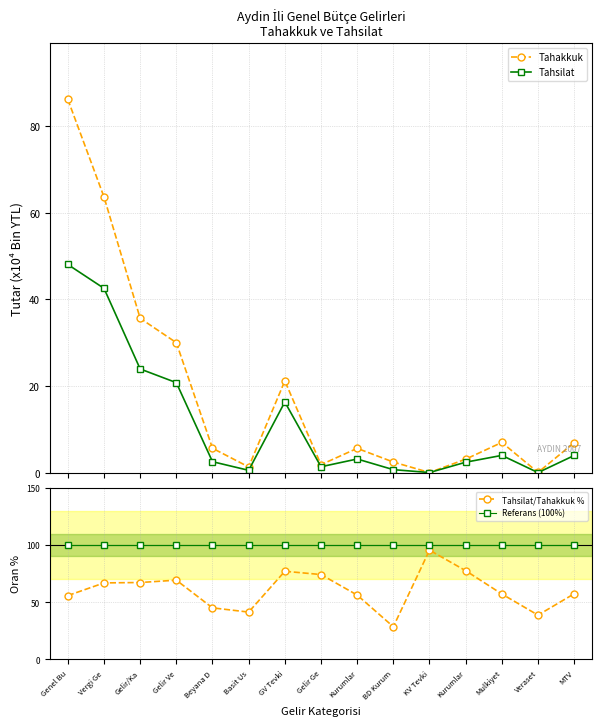

Which series has the largest total across all categories?

Referans (100%)